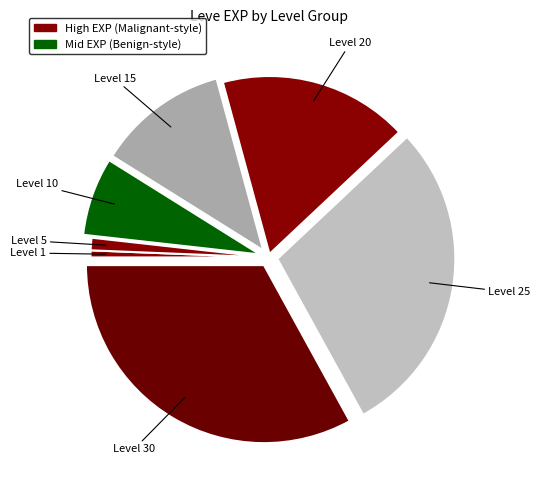

How many segments does this pie chart have?

7